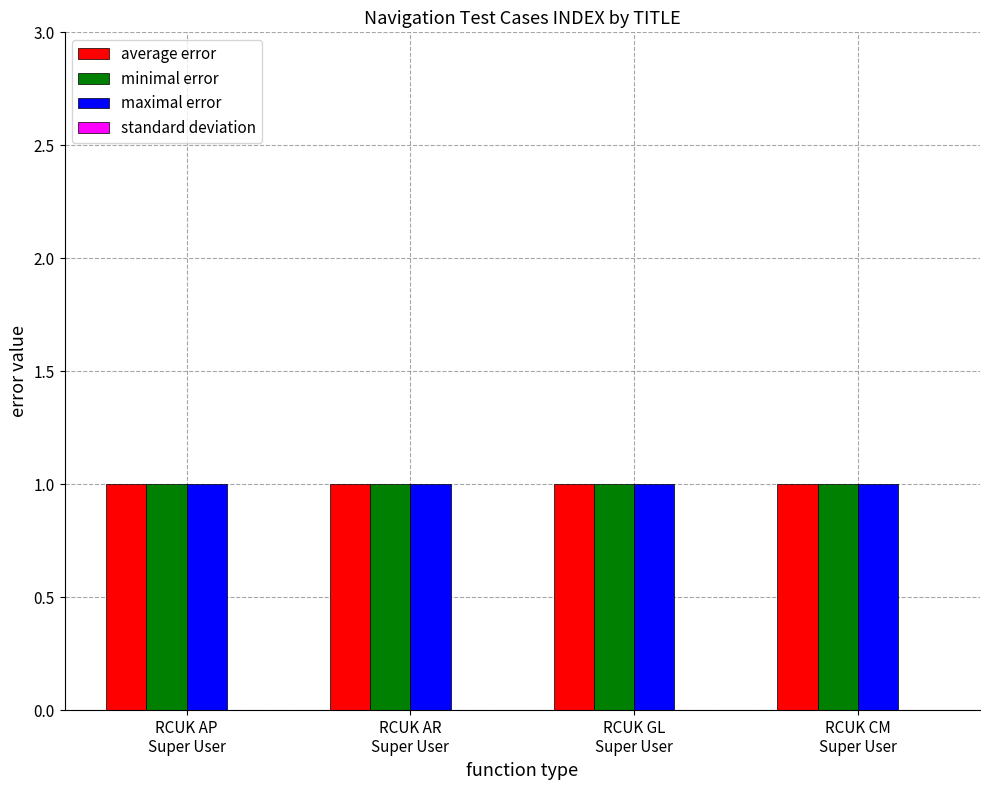

At how many categories does at least one series exceed 0?

4